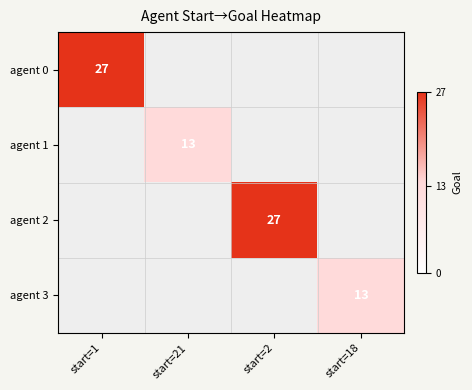

At how many categories does at least one series exceed 26?

2